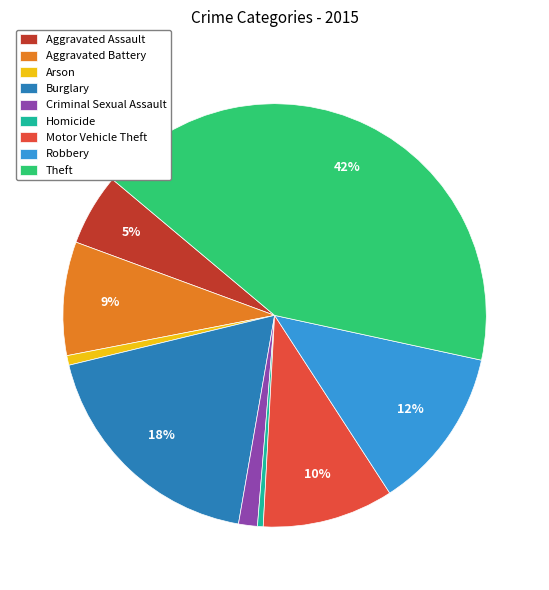

Approximately how many times larger is the value at Aggravated Assault compared to Robbery?

0.4